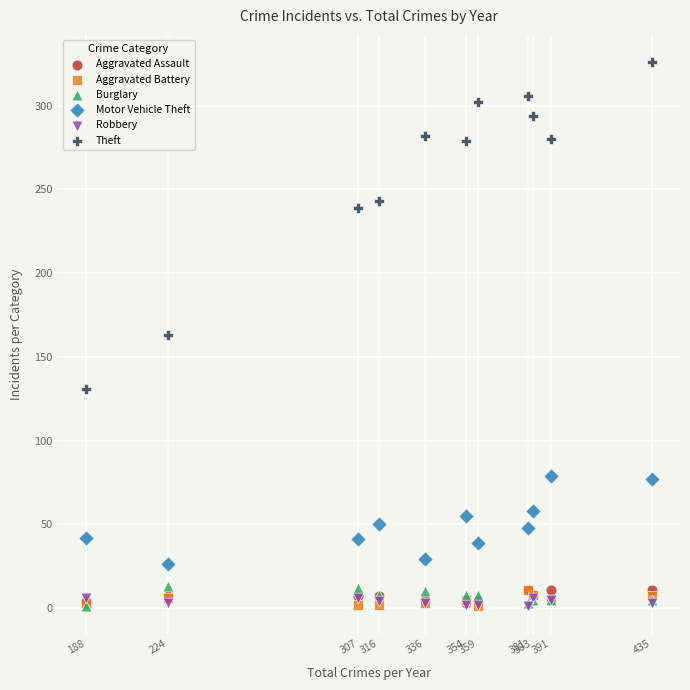

In the Theft series, what Y value is closest to 228?

239